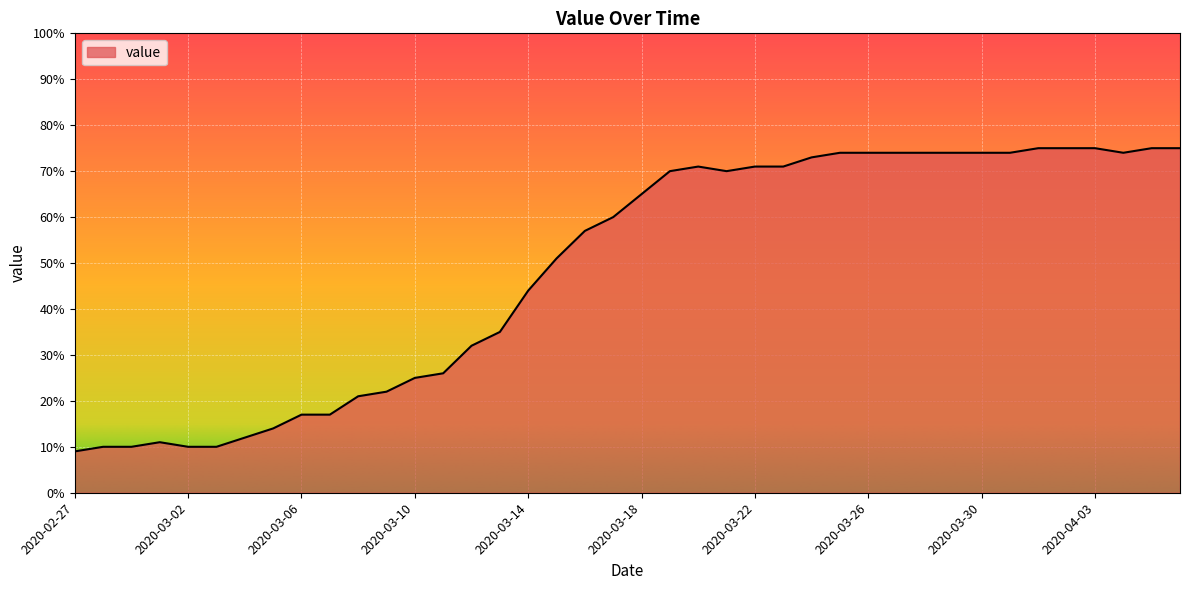

What is the minimum value shown in the chart?

9